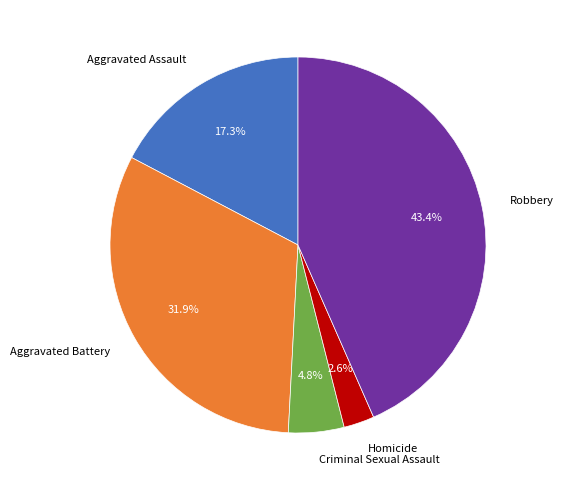

Is the sum of Aggravated Assault and Homicide greater than half?

No